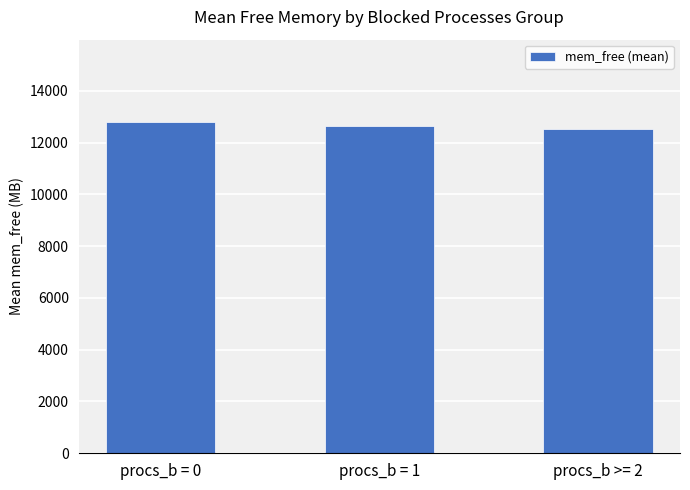

What is the smallest value displayed?

12536.1